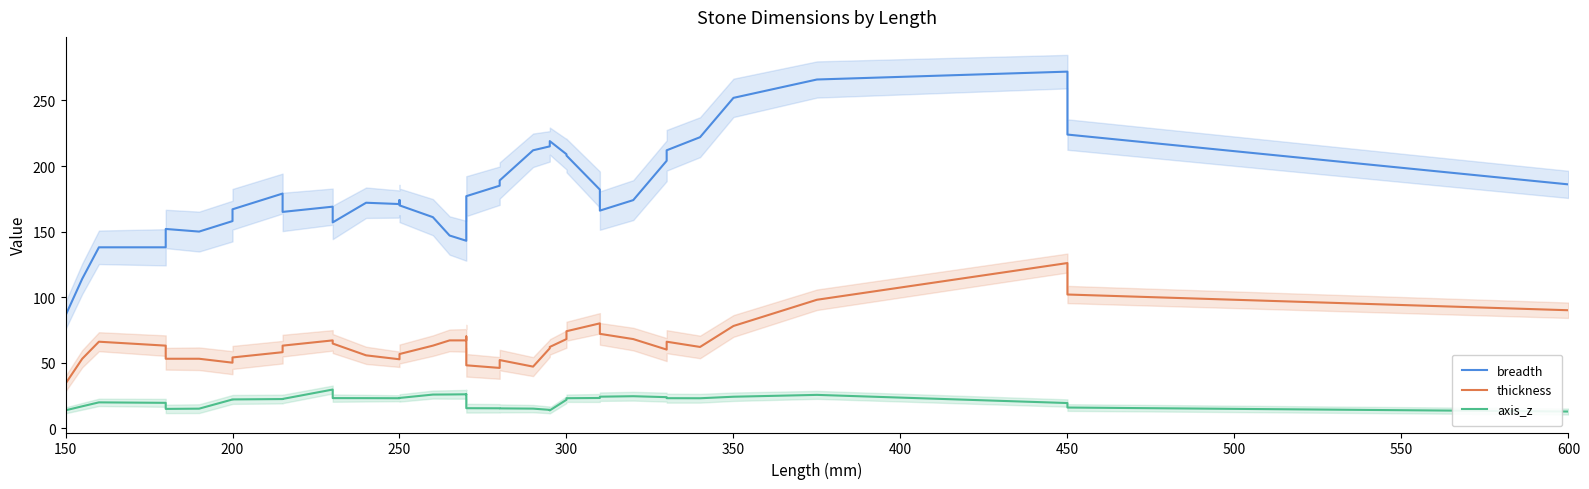

What is the smallest value displayed?

12.7